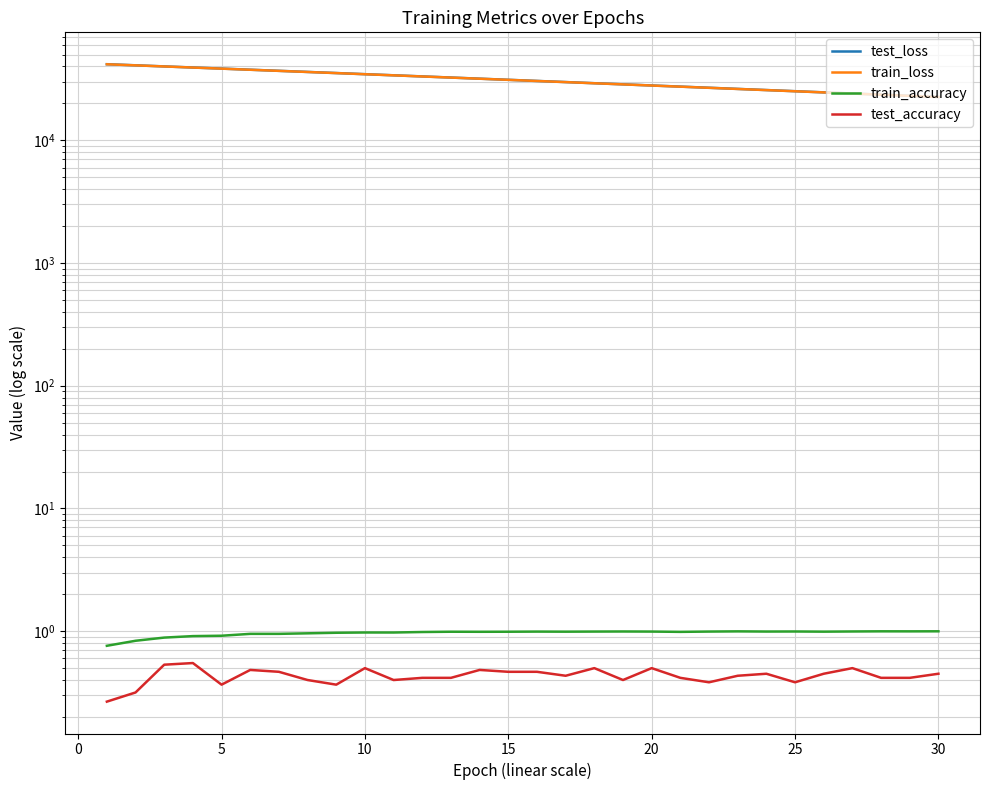

Reading left to right, transcribe all the data shown in this chart.

test_loss: 41697.9	40850.8	40005.7	39187.6	38407.1	37602.1	36830.0	36073.4	35329.3	34580.1	33866.4	33159.3	32469.7	31784.4	31117.6	30464.2	29827.3	29187.3	28582.9	27971.6	27387.9	26807.2	26232.0	25674.0	25127.4	24589.0	24061.1	23553.4	23047.2	22549.5
train_loss: 41645.1	40808.1	39978.7	39163.8	38362.9	37572.9	36798.2	36036.7	35289.2	34555.6	33836.1	33129.8	32437.1	31757.5	31090.9	30437.2	29796.3	29167.9	28551.9	27947.8	27355.8	26775.3	26206.3	25648.7	25102.1	24566.4	24041.3	23526.8	23022.6	22528.5
train_accuracy: 0.8	0.8	0.9	0.9	0.9	1.0	1.0	1.0	1.0	1.0	1.0	1.0	1.0	1.0	1.0	1.0	1.0	1.0	1.0	1.0	1.0	1.0	1.0	1.0	1.0	1.0	1.0	1.0	1.0	1.0
test_accuracy: 0.3	0.3	0.5	0.6	0.4	0.5	0.5	0.4	0.4	0.5	0.4	0.4	0.4	0.5	0.5	0.5	0.4	0.5	0.4	0.5	0.4	0.4	0.4	0.4	0.4	0.4	0.5	0.4	0.4	0.4